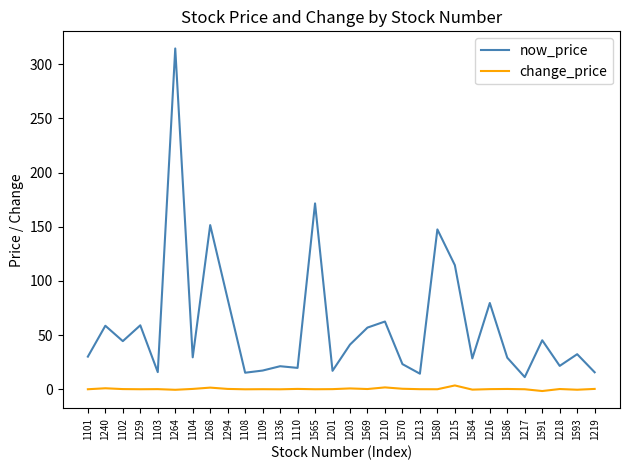

At 1217, list the series in order from smallest to largest.

change_price, now_price